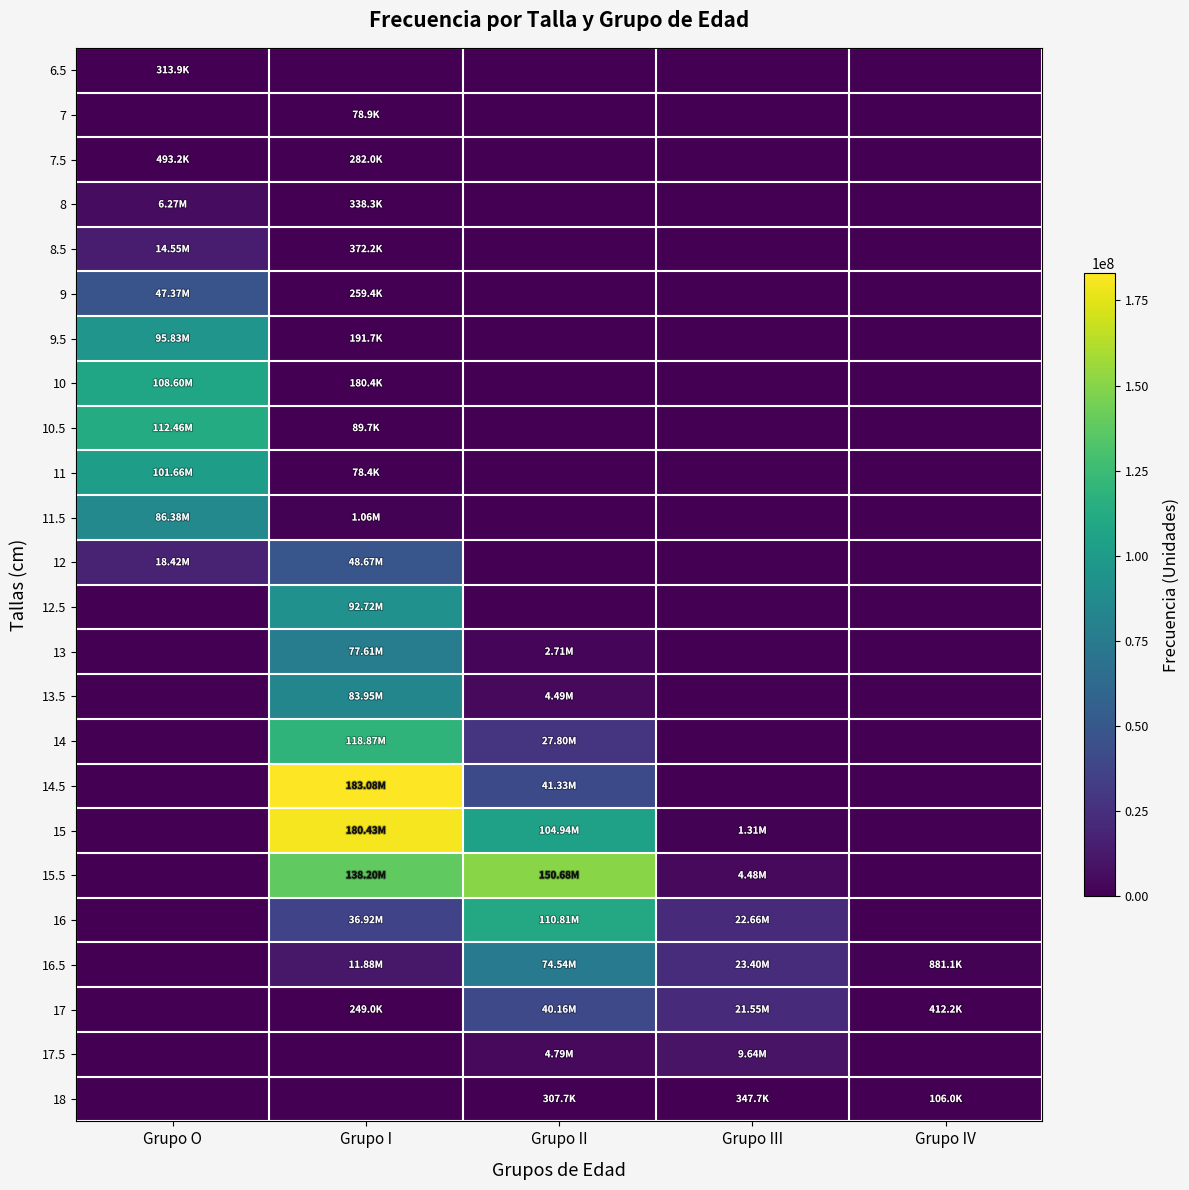

List the series in order of their peak value, highest first.

14.5, 15, 15.5, 14, 10.5, 16, 10, 11, 9.5, 12.5, 11.5, 13.5, 13, 16.5, 12, 9, 17, 8.5, 17.5, 8, 7.5, 18, 6.5, 7